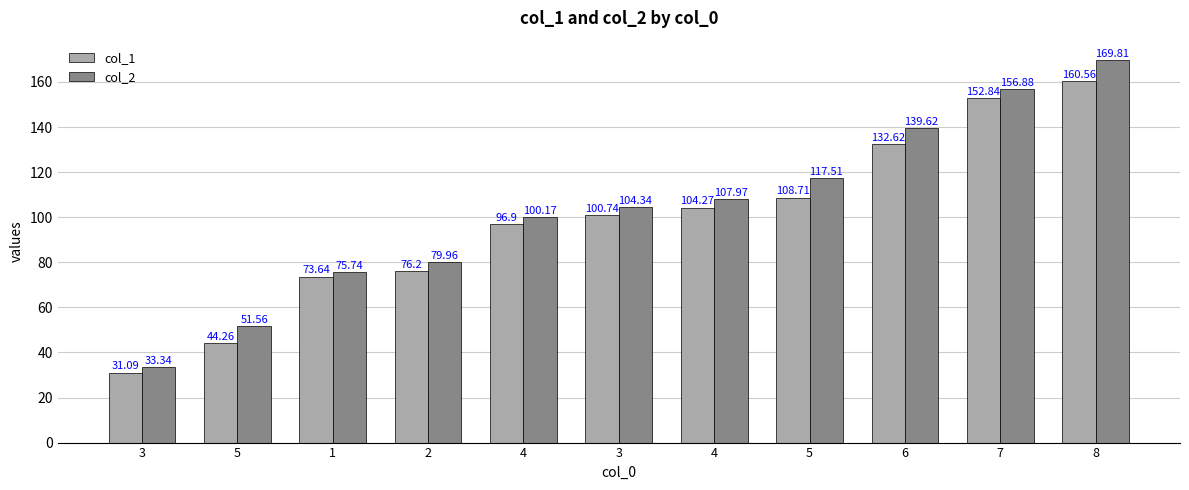

What is the average value of the col_2 series?

103.4